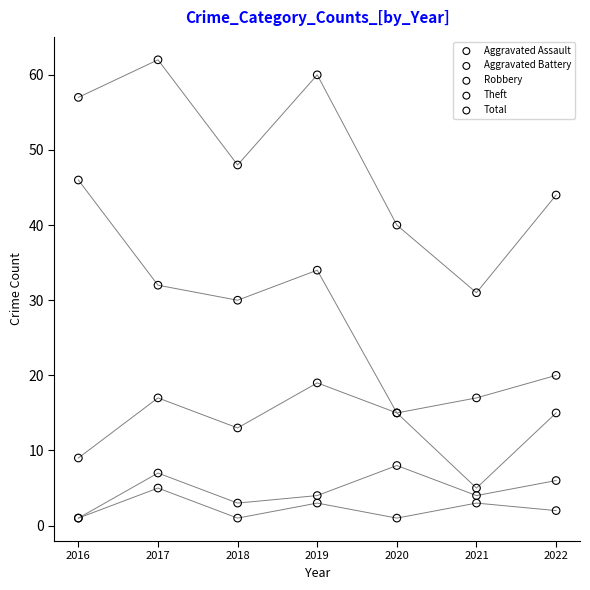

In the Robbery series, what Y value is closest to 12?

13